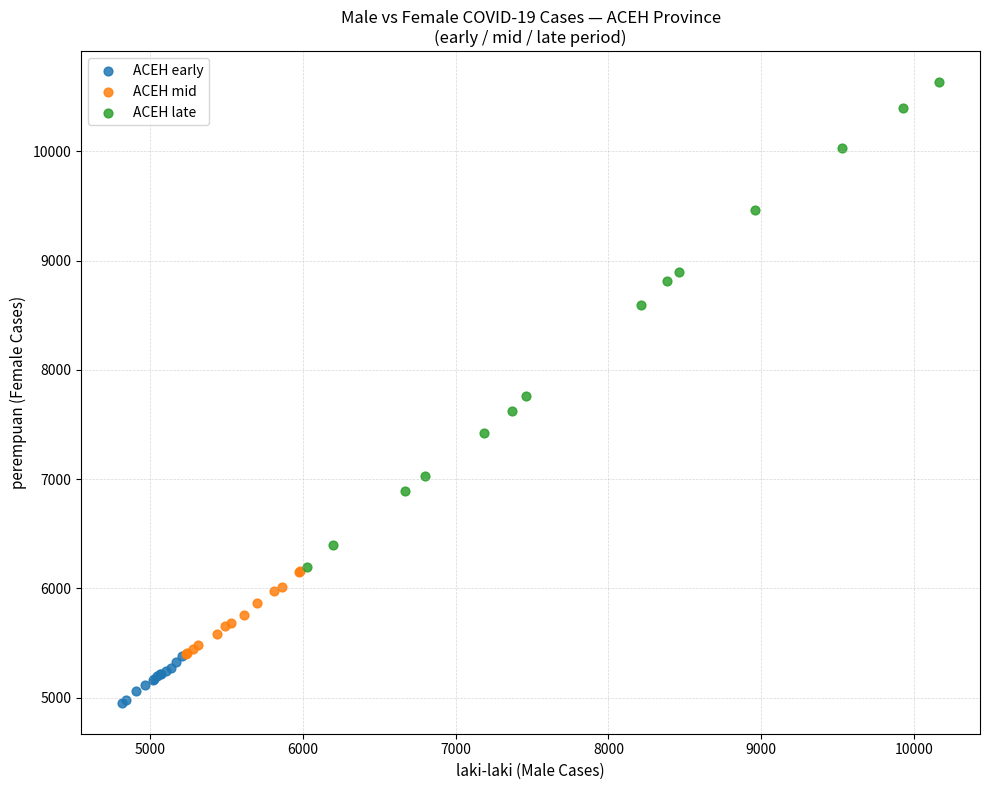

Which series contains the lowest Y value?

ACEH early